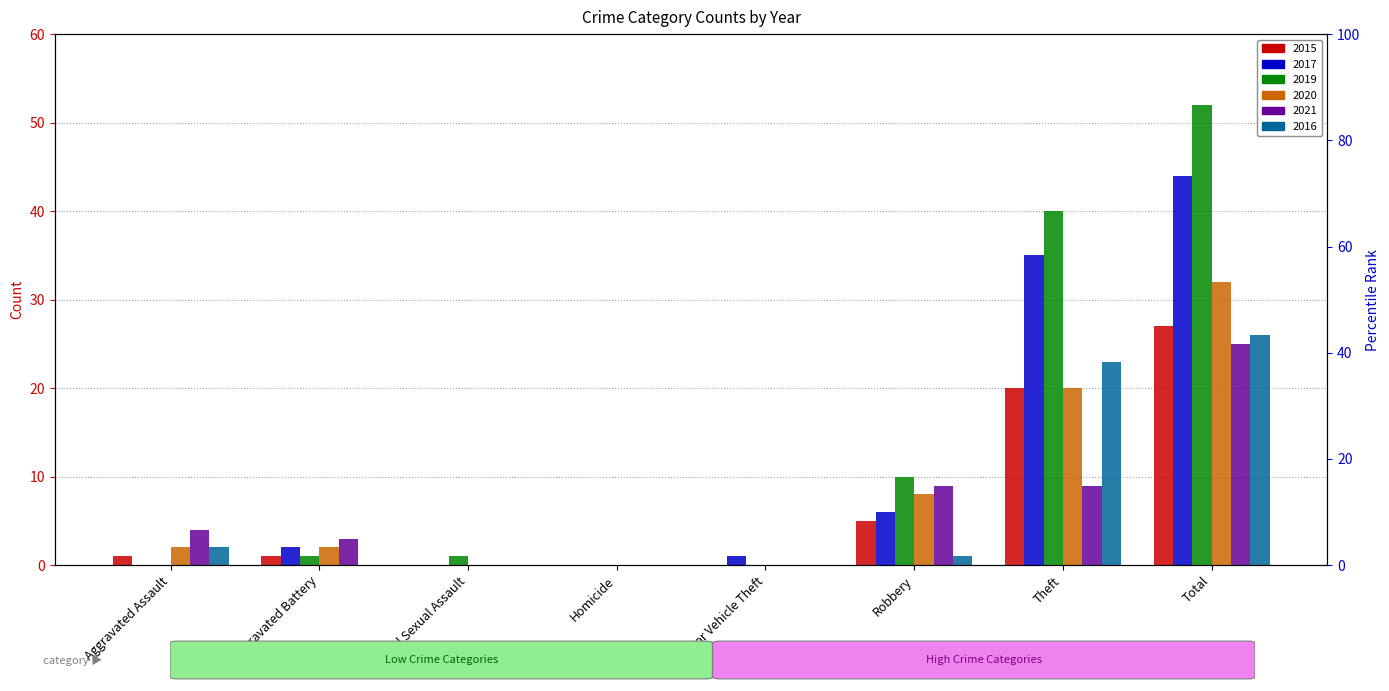

Which series has the widest spread of values?

2019